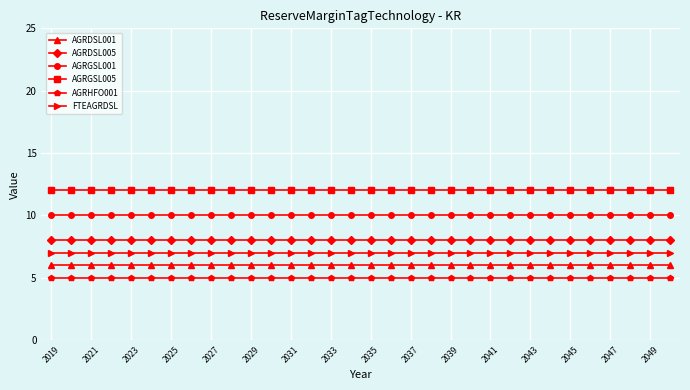

What is the average value of the AGRHFO001 series?

5